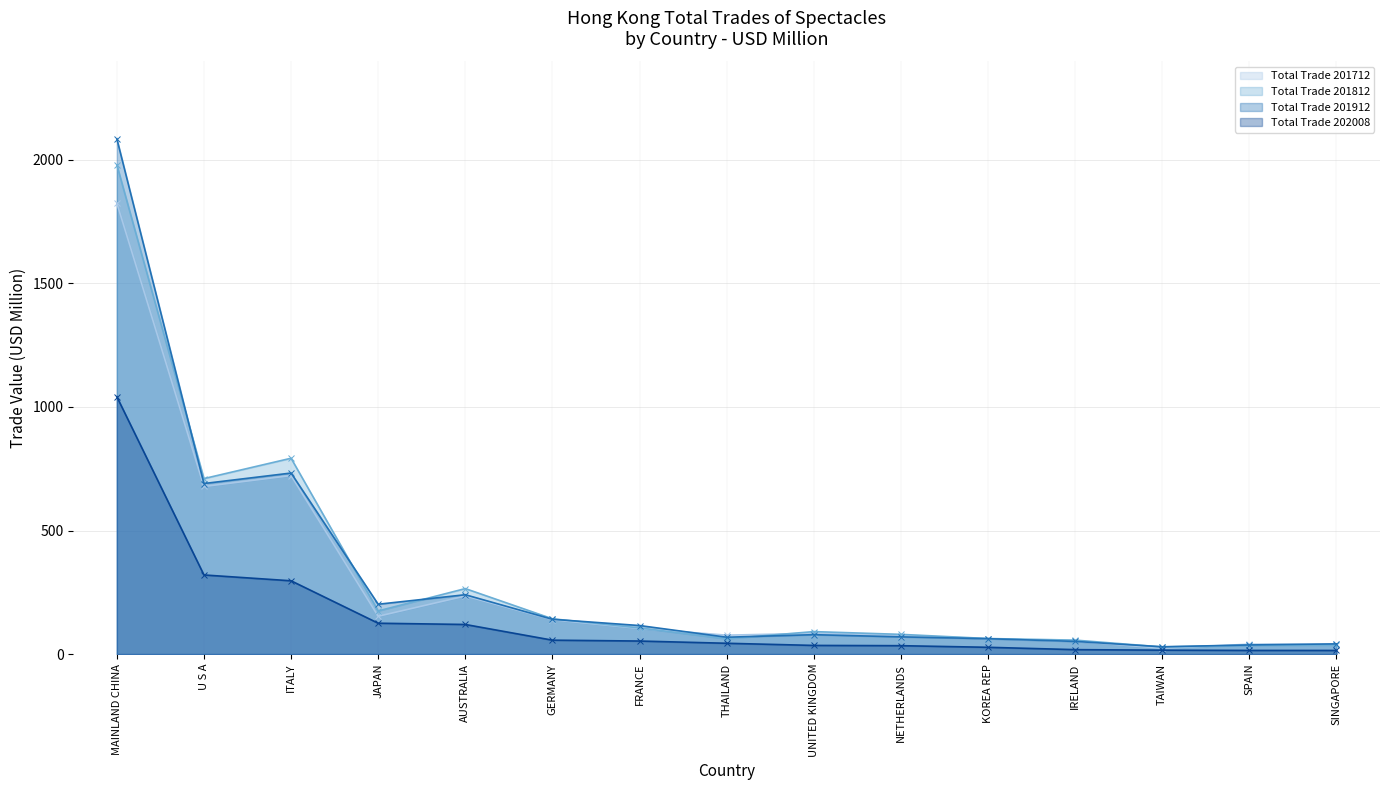

What is the spread (max minus min) of values at ITALY?

496.0